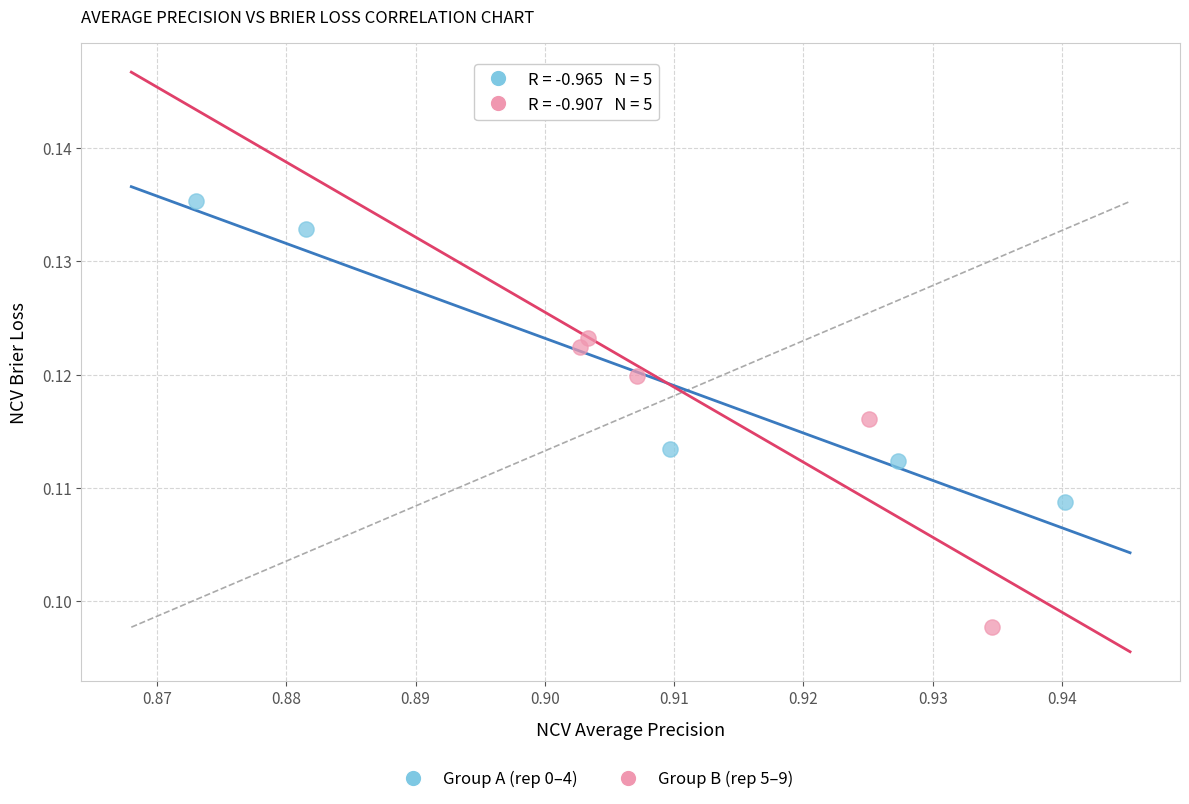

Which series contains the lowest Y value?

Group B (rep 5–9)